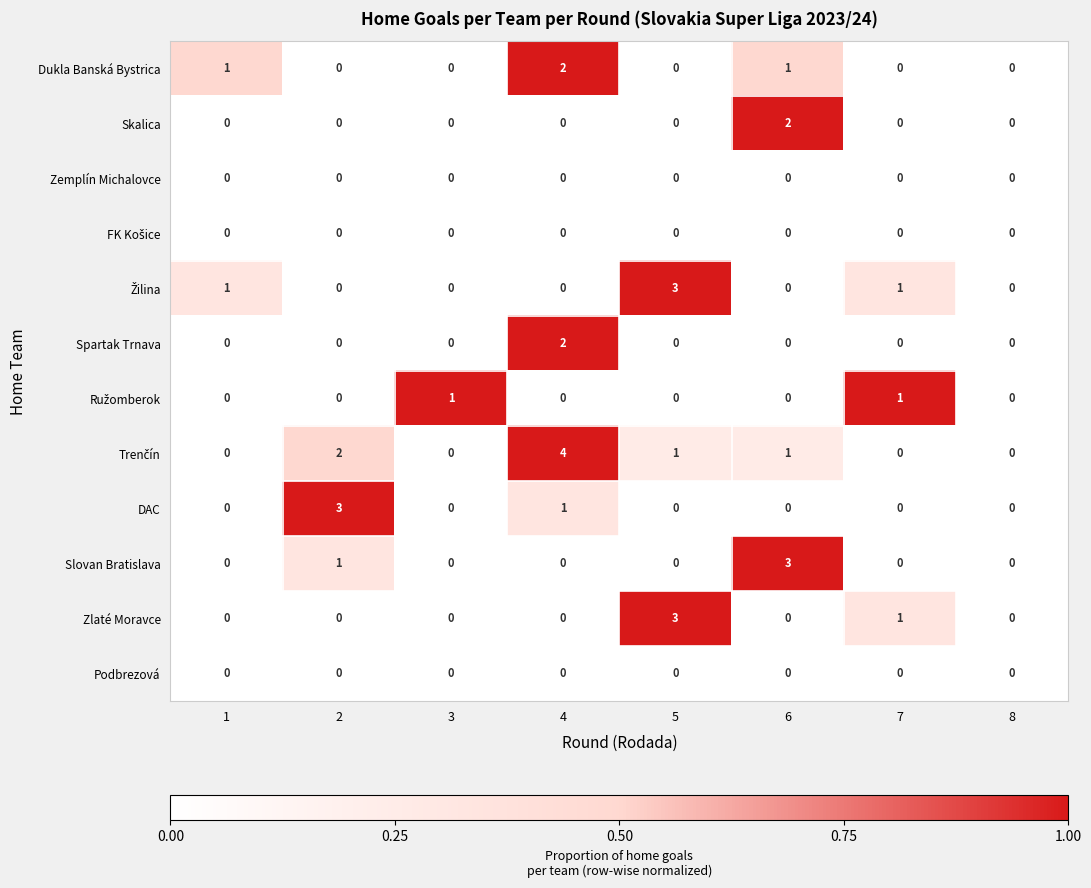

How many data points does each series have?

8